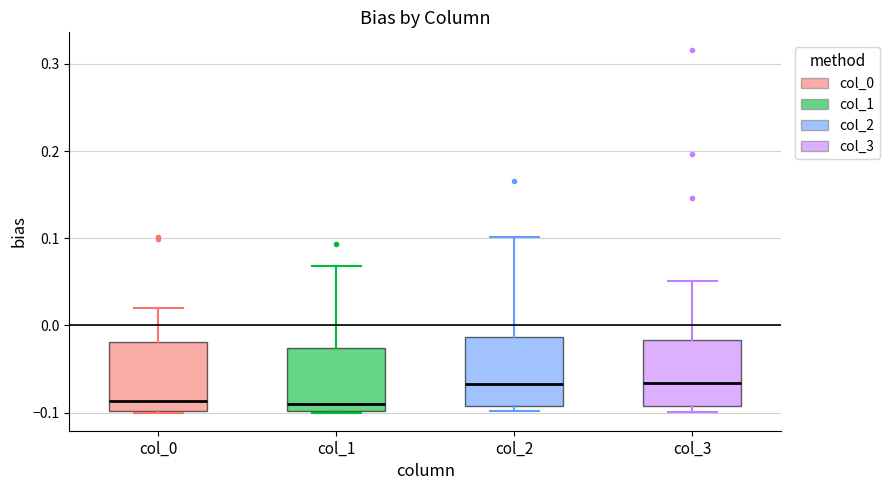

Where does the median line of the box for col_0 sit on the y-axis? The values are not printed on the chart, so give them approximately, as read against the axis.

-0.09